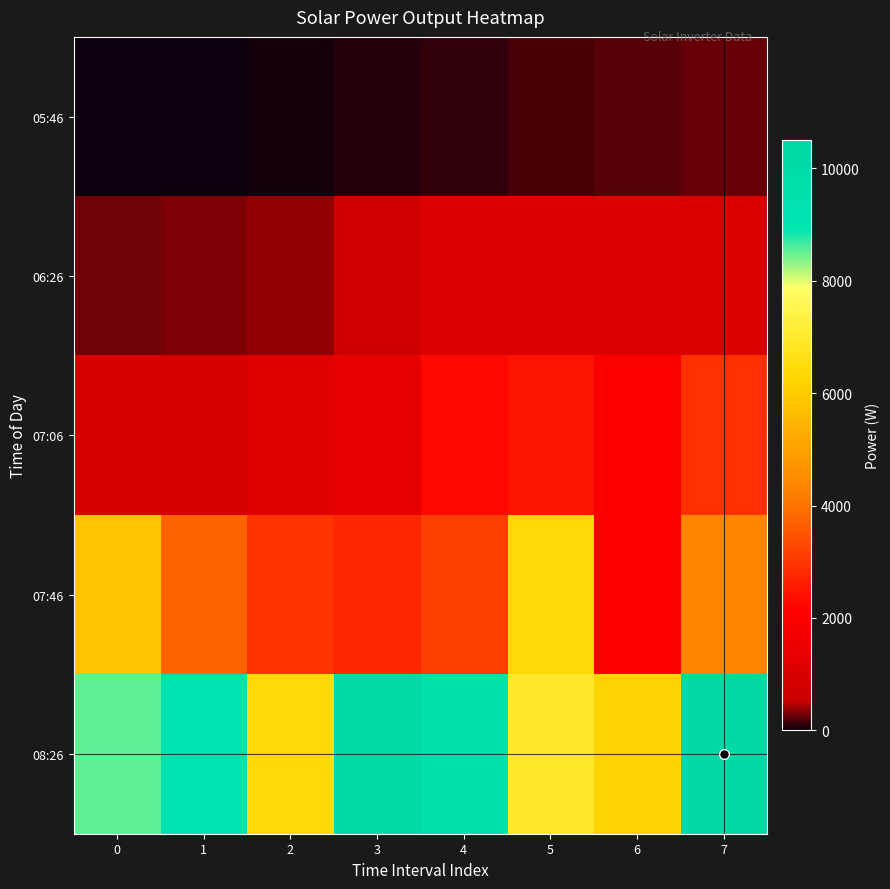

Which series has the widest spread of values?

row_3